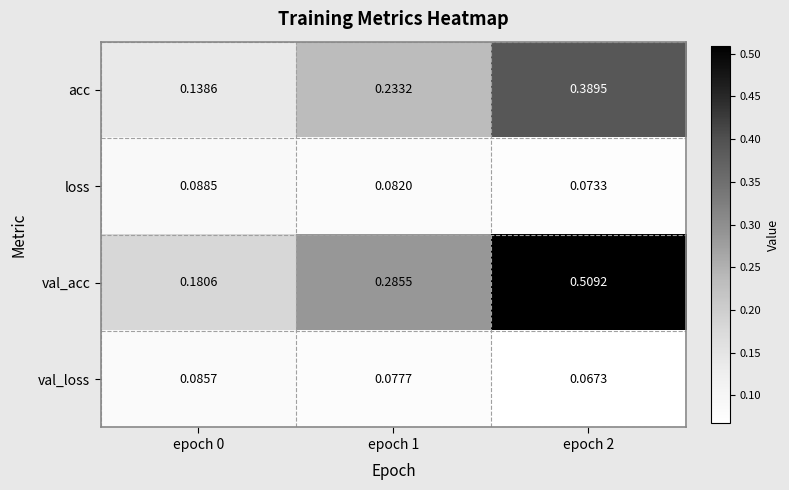

How many series are shown in this chart?

4